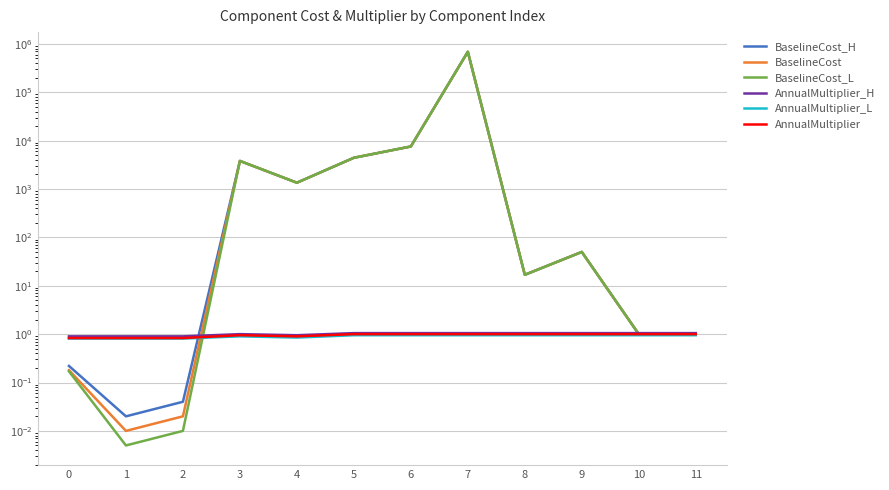

Reading left to right, what are all the values shown in this chart?

BaselineCost_H: 0.2	0.0	0.0	3806.2	1350.4	4423.5	7576.9	686433.0	16.9	50.0	1.0	1.0
BaselineCost: 0.2	0.0	0.0	3806.2	1350.4	4423.5	7576.9	686433.0	16.9	50.0	1.0	1.0
BaselineCost_L: 0.2	0.0	0.0	3806.2	1350.4	4423.5	7576.9	686433.0	16.9	50.0	1.0	1.0
AnnualMultiplier_H: 0.9	0.9	0.9	1.0	0.9	1.1	1.1	1.1	1.1	1.1	1.1	1.1
AnnualMultiplier_L: 0.8	0.8	0.8	0.9	0.8	0.9	0.9	0.9	0.9	0.9	0.9	0.9
AnnualMultiplier: 0.8	0.8	0.8	0.9	0.9	1.0	1.0	1.0	1.0	1.0	1.0	1.0